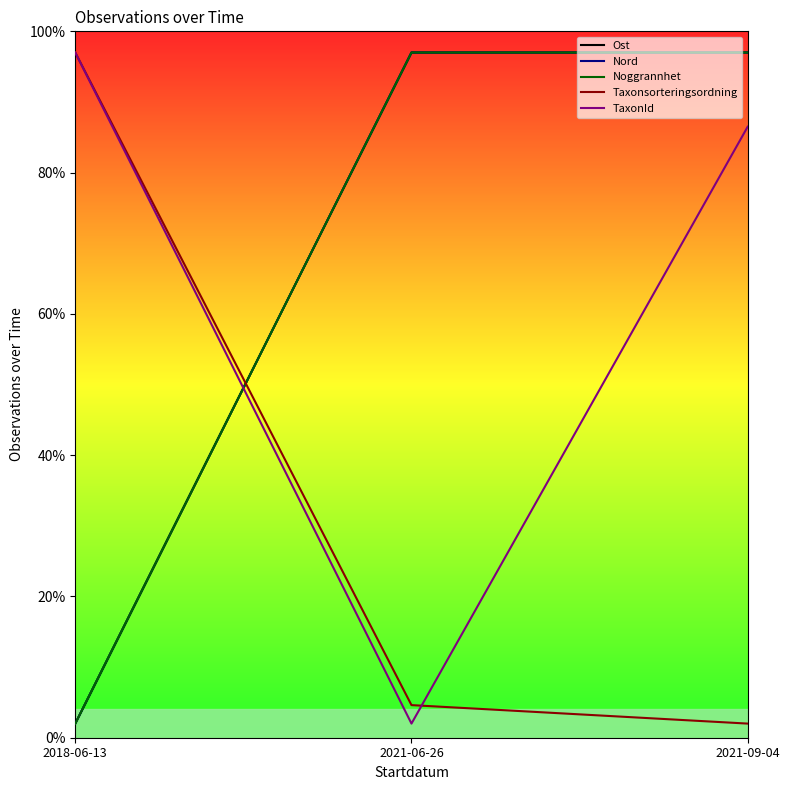

At which category is the sum across all series the highest?

2021-09-04